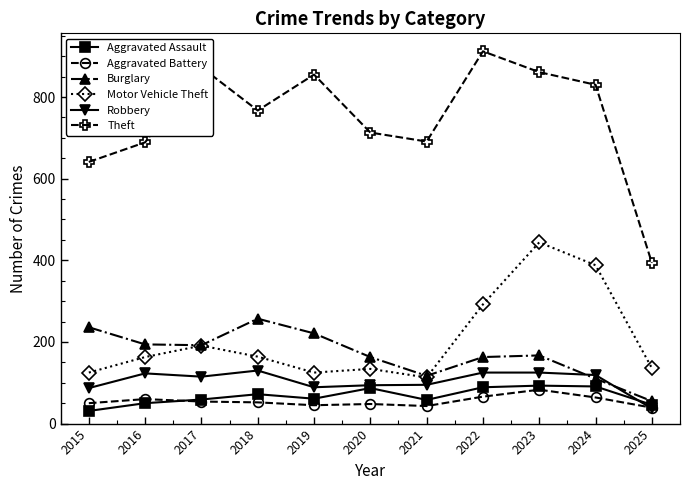

Where is the first local minimum for Theft?

2018